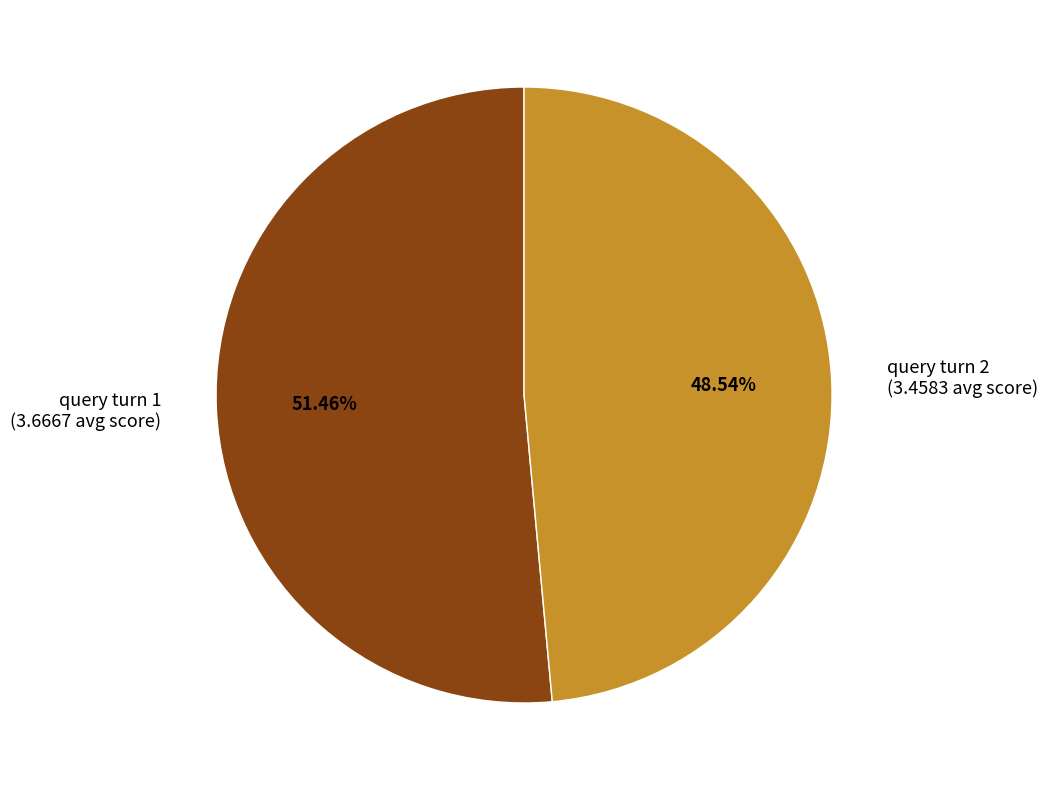

Is it true that query turn 2 is 39% of the pie?

False